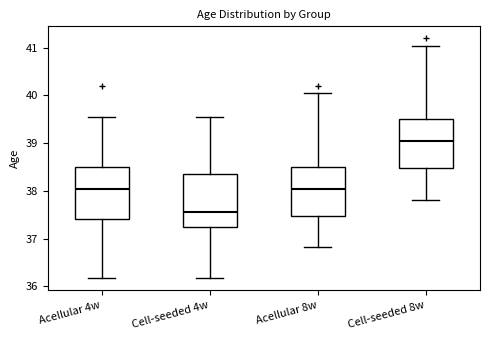

Which box has the lowest median line?

Cell-seeded 4w